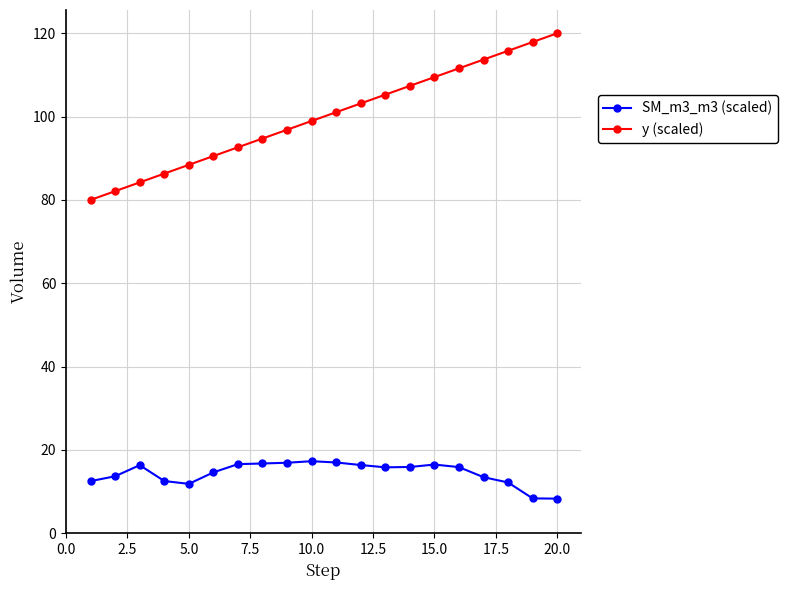

What is the average value of the SM_m3_m3 (scaled) series?

14.4